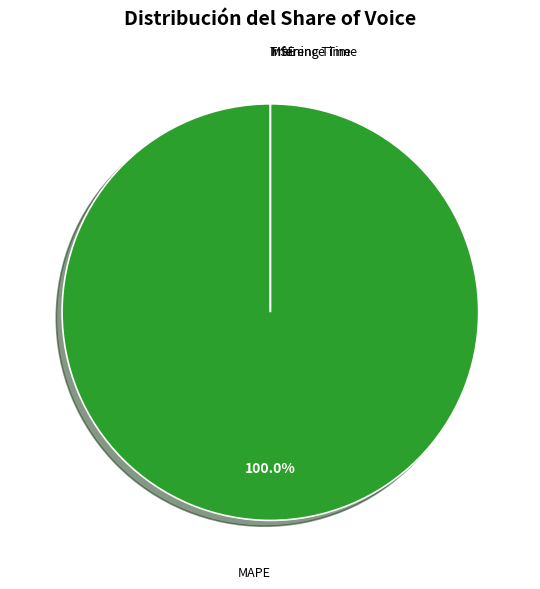

Which slice is the smallest?

MSE